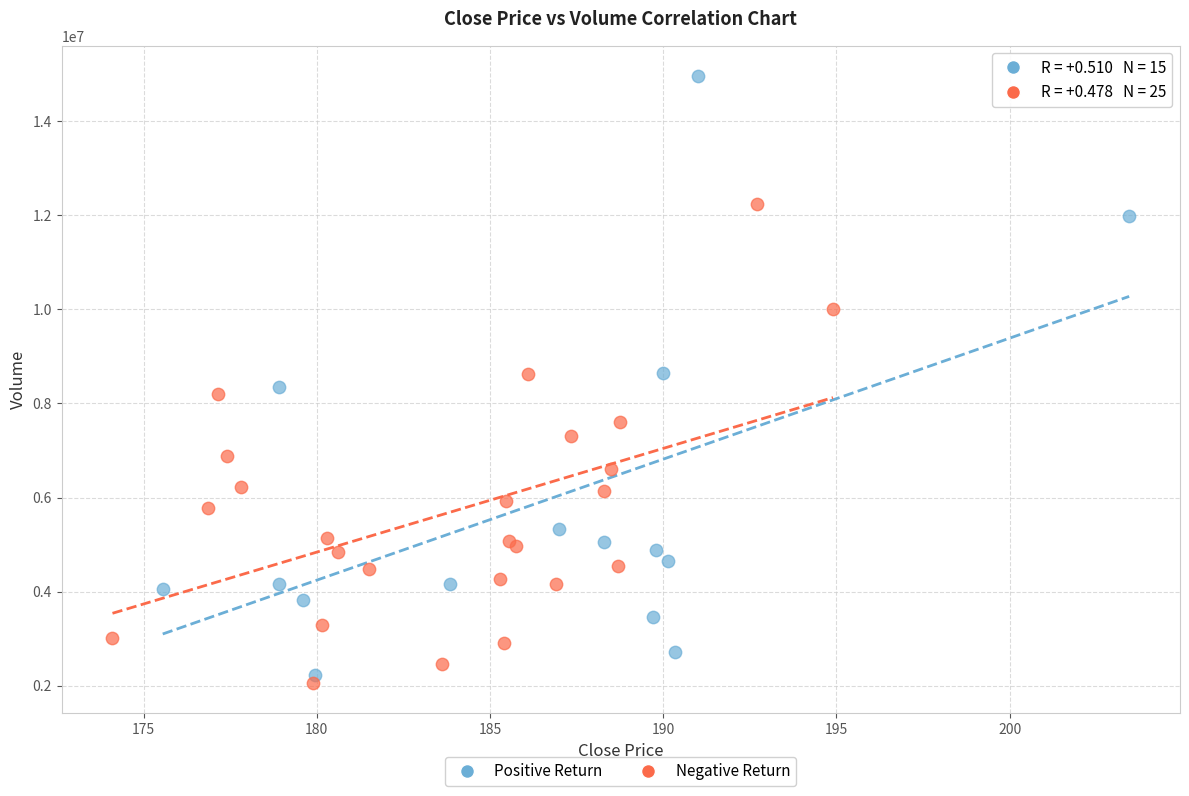

Which series contains the highest Y value?

Positive Return